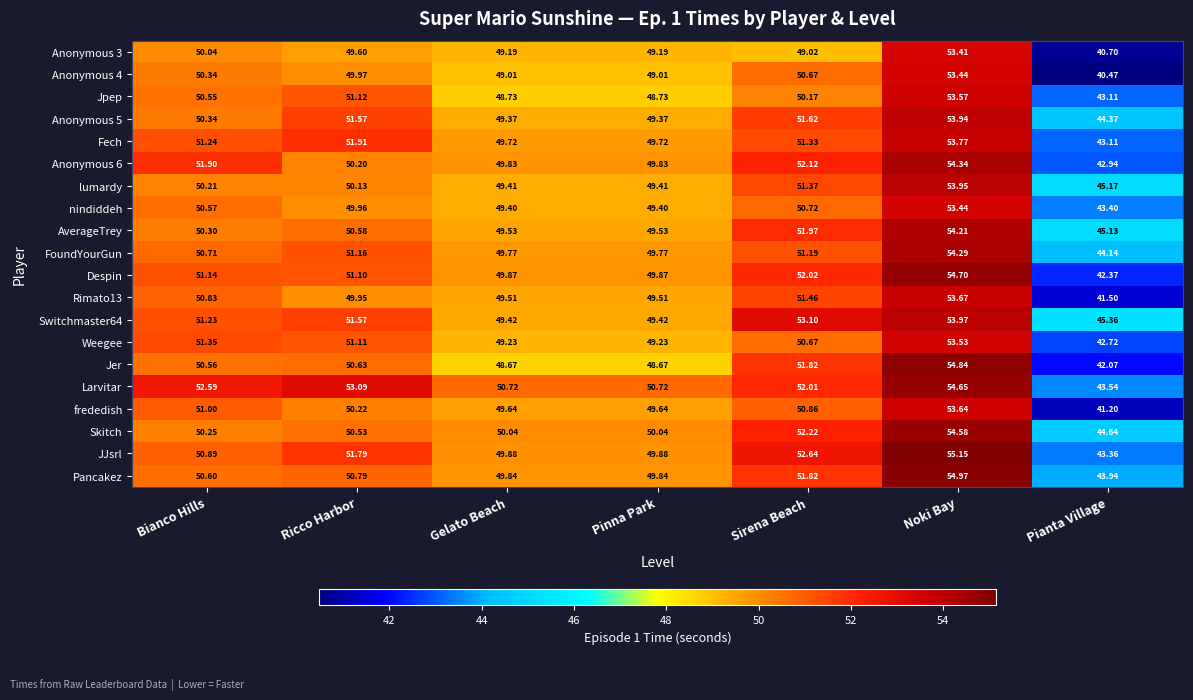

What is the spread (max minus min) of values at Ricco Harbor?

3.5